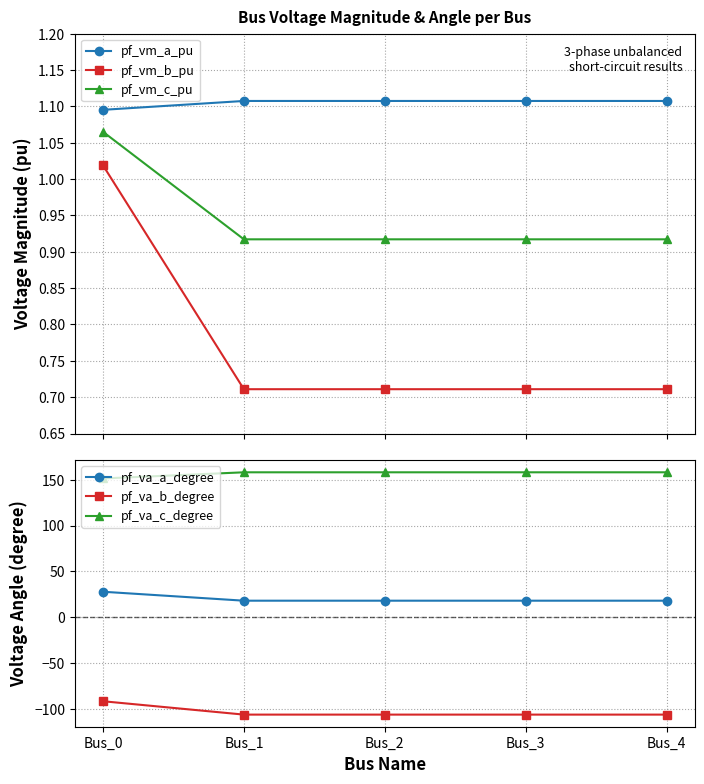

What is the average value of the pf_vm_a_pu series?

1.1